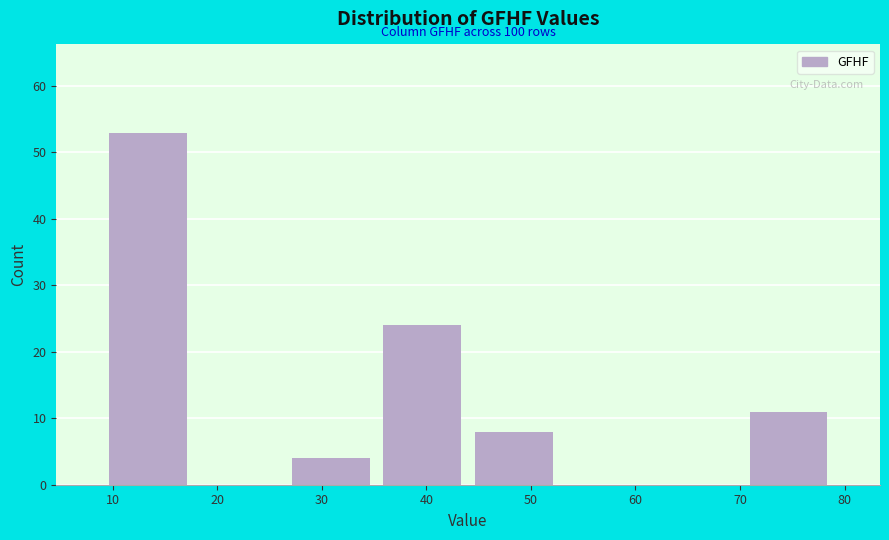

Over which range of the x-axis is the bar tallest?

9 to 18